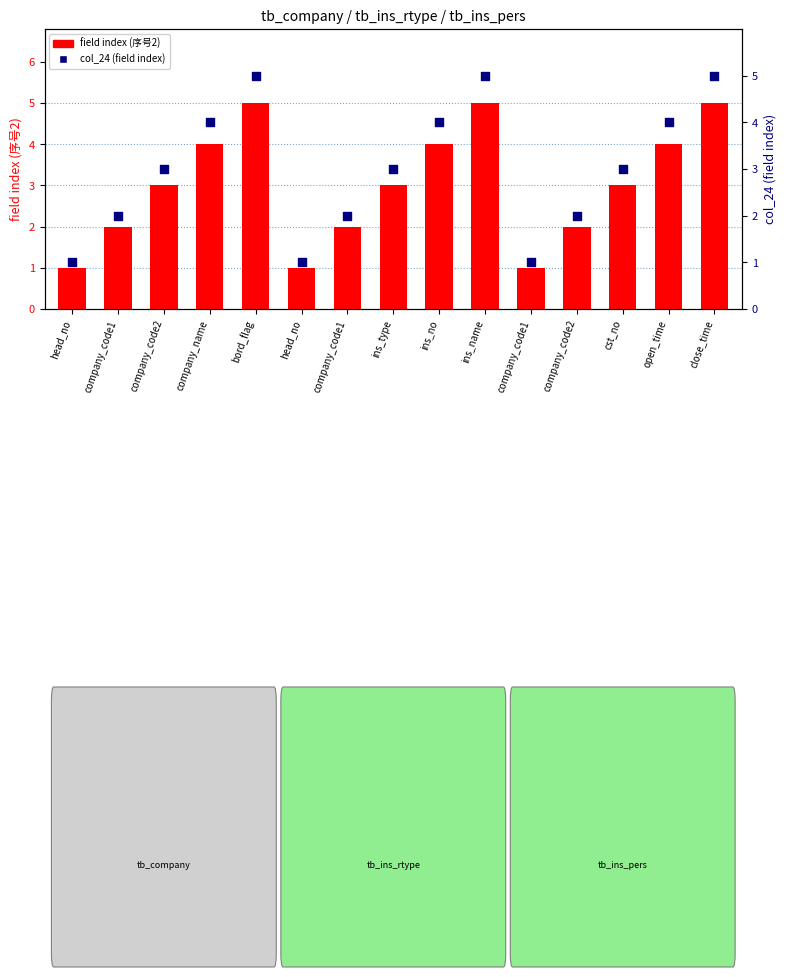

What are all the series names shown in the legend?

field index (序号2), col_24 (field index)